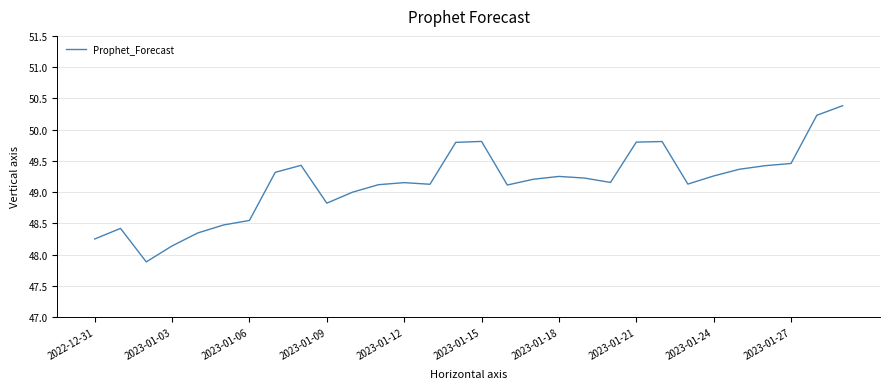

What is the maximum value shown in the chart?

50.4